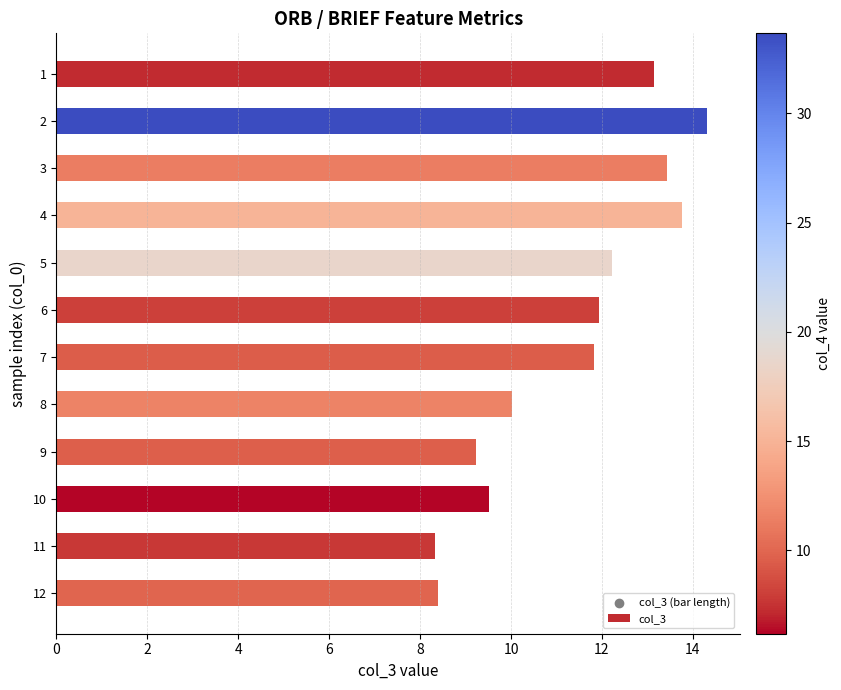

What is the change in value from 10 to 11?

-1.2